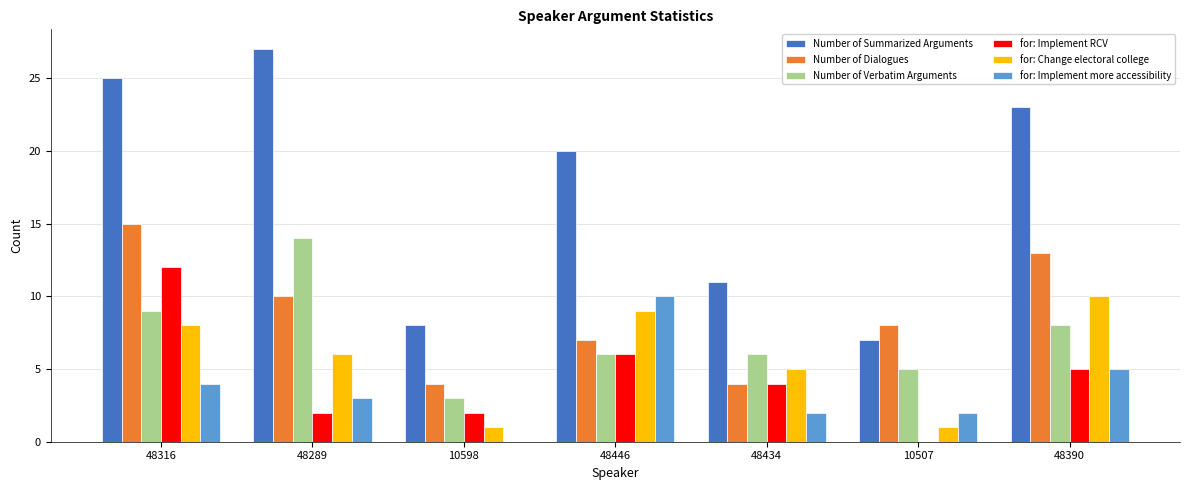

Reading left to right, what are all the values shown in this chart?

Number of Summarized Arguments: 48316=25	48289=27	10598=8	48446=20	48434=11	10507=7	48390=23
Number of Dialogues: 48316=15	48289=10	10598=4	48446=7	48434=4	10507=8	48390=13
Number of Verbatim Arguments: 48316=9	48289=14	10598=3	48446=6	48434=6	10507=5	48390=8
for: Implement RCV: 48316=12	48289=2	10598=2	48446=6	48434=4	10507=0	48390=5
for: Change electoral college: 48316=8	48289=6	10598=1	48446=9	48434=5	10507=1	48390=10
for: Implement more accessibility: 48316=4	48289=3	10598=0	48446=10	48434=2	10507=2	48390=5